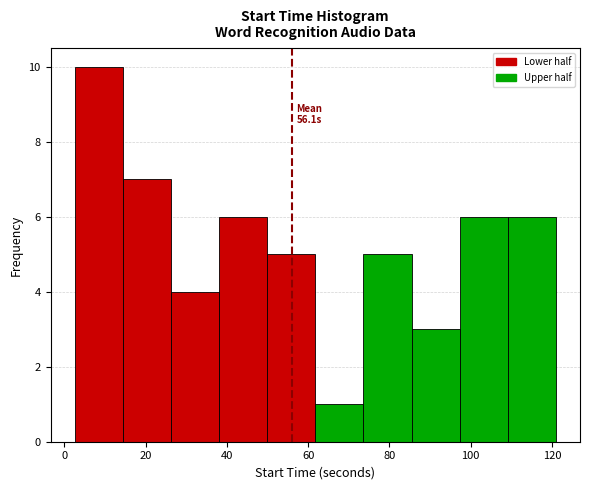

Over which range of the x-axis is the bar tallest?

2 to 14